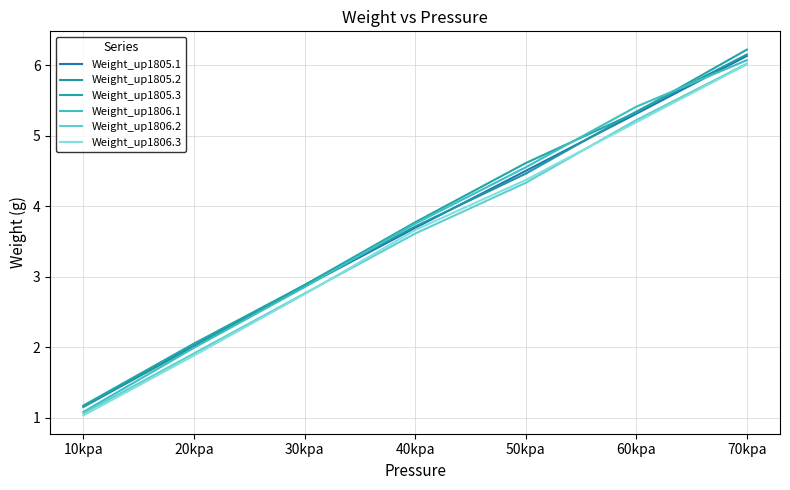

How many times do Weight_up1805.2 and Weight_up1805.1 cross each other?

3